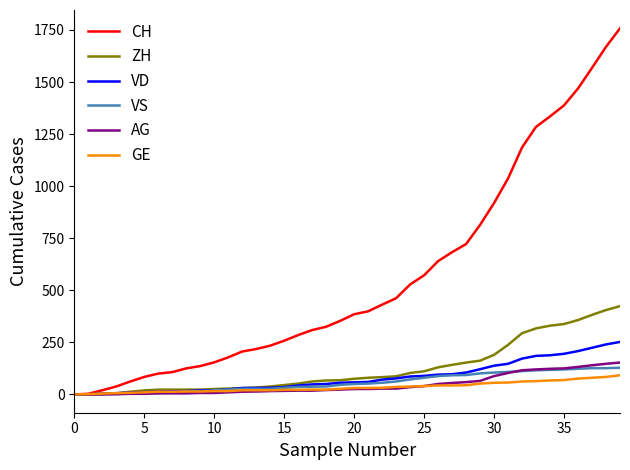

What is the highest value of the VS series?

128